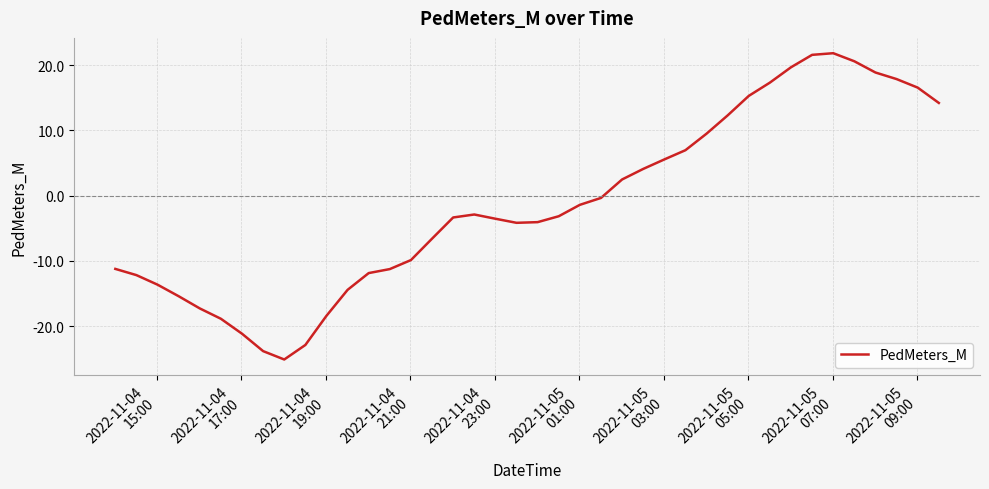

How many lines are shown in the chart?

1